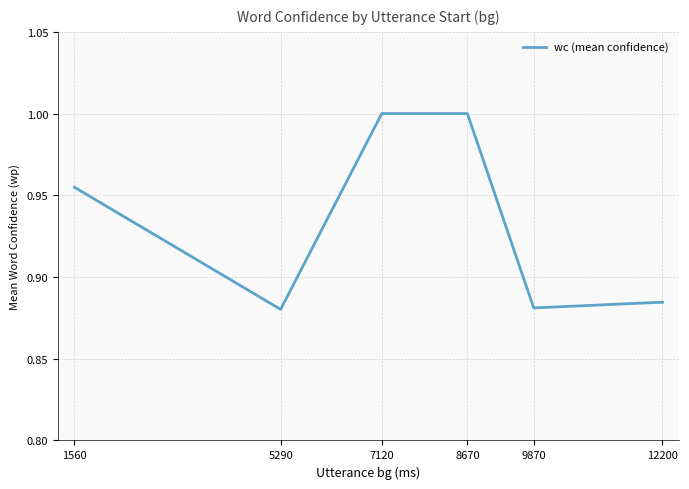

How many categories are shown in the chart?

6